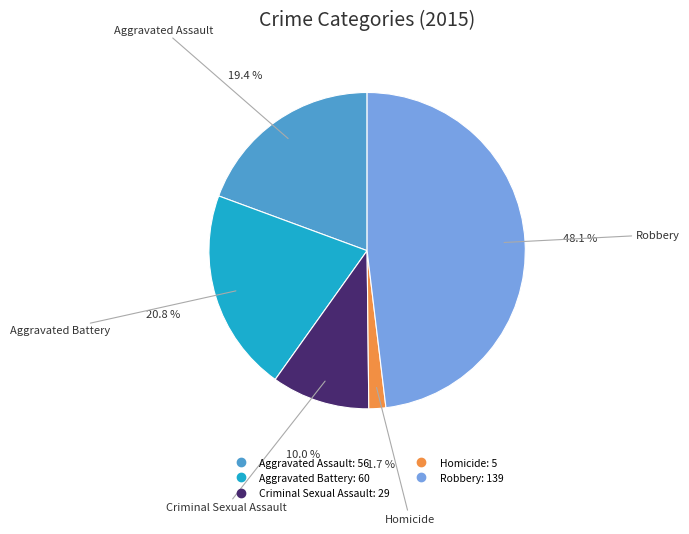

To the nearest percent, what is the difference between the Aggravated Battery and Criminal Sexual Assault slice percentages?

11%